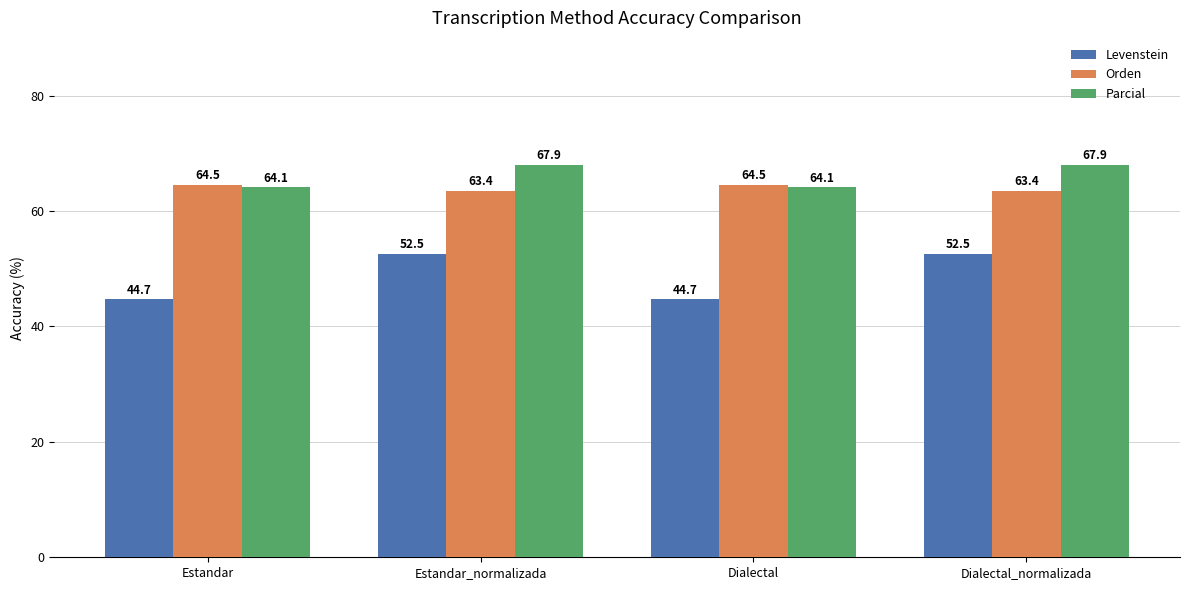

The value of Parcial at Estandar_normalizada is 67.9. True or false?

True